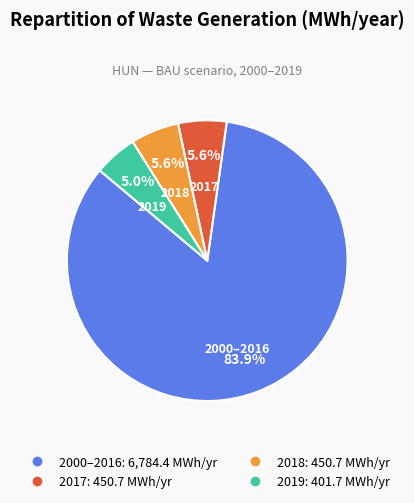

Does any single category account for the majority?

Yes